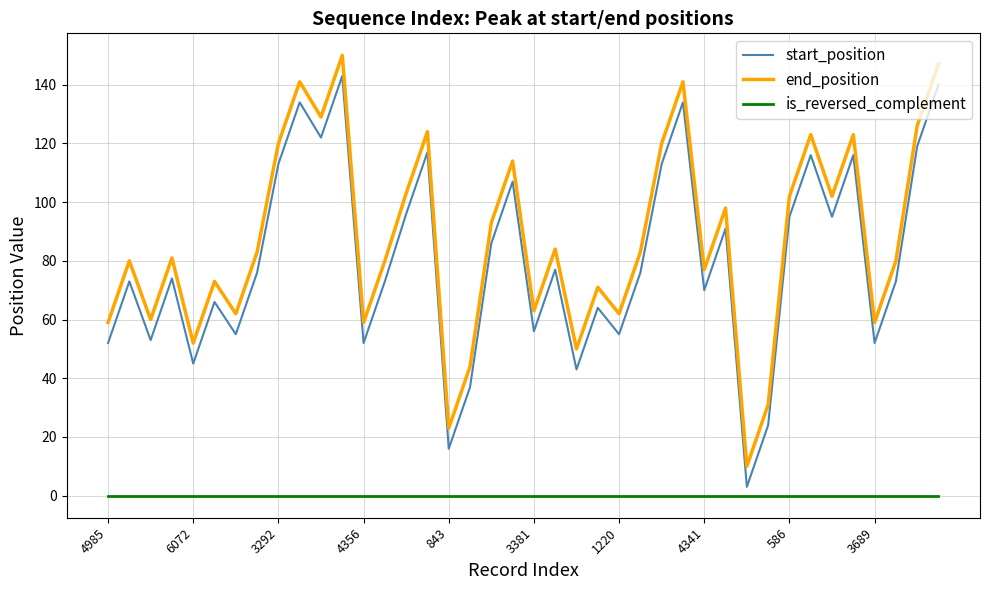

What are all the series names shown in the legend?

start_position, end_position, is_reversed_complement